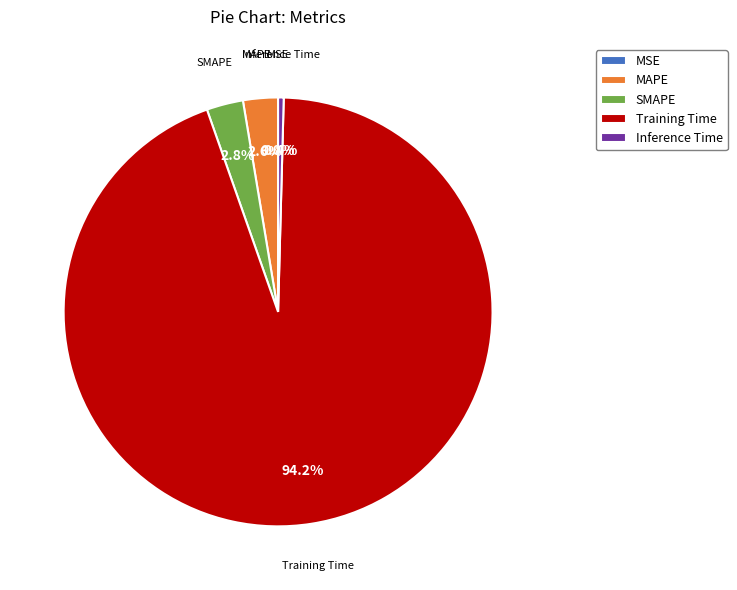

What is the majority slice?

Training Time